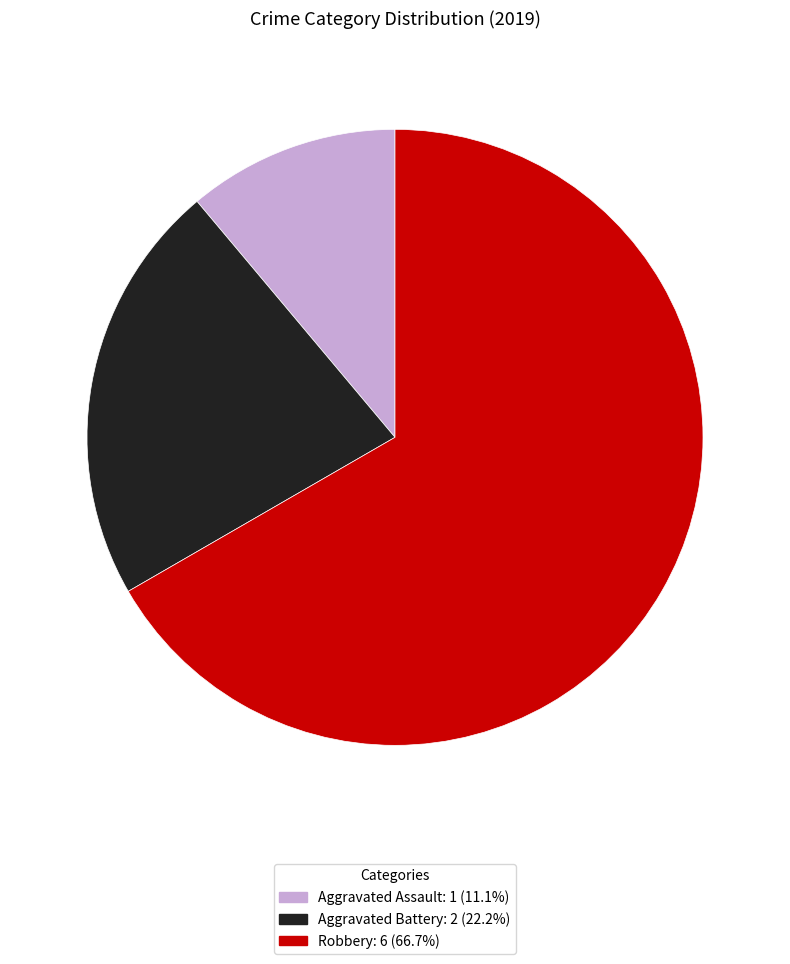

What is the largest slice in the pie chart?

Robbery